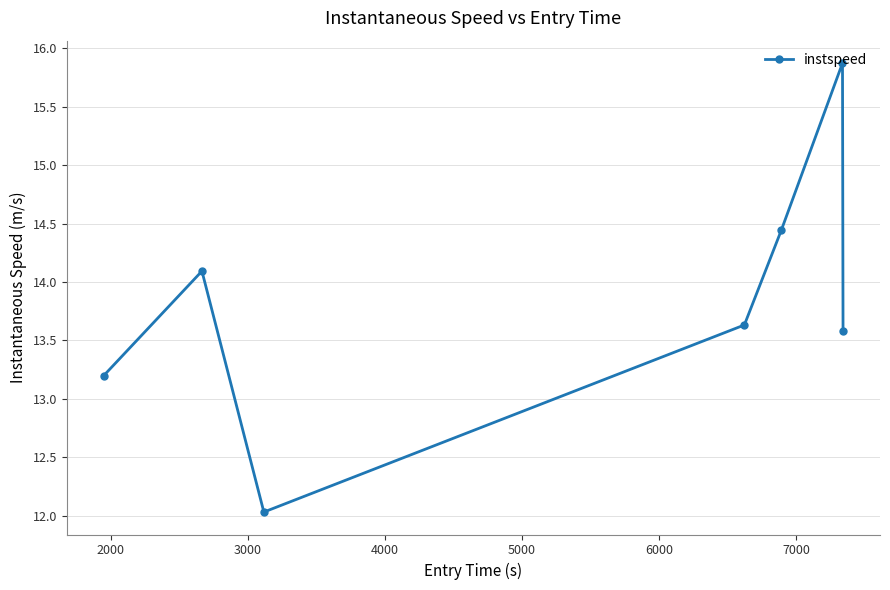

What is the greatest value displayed?

15.9